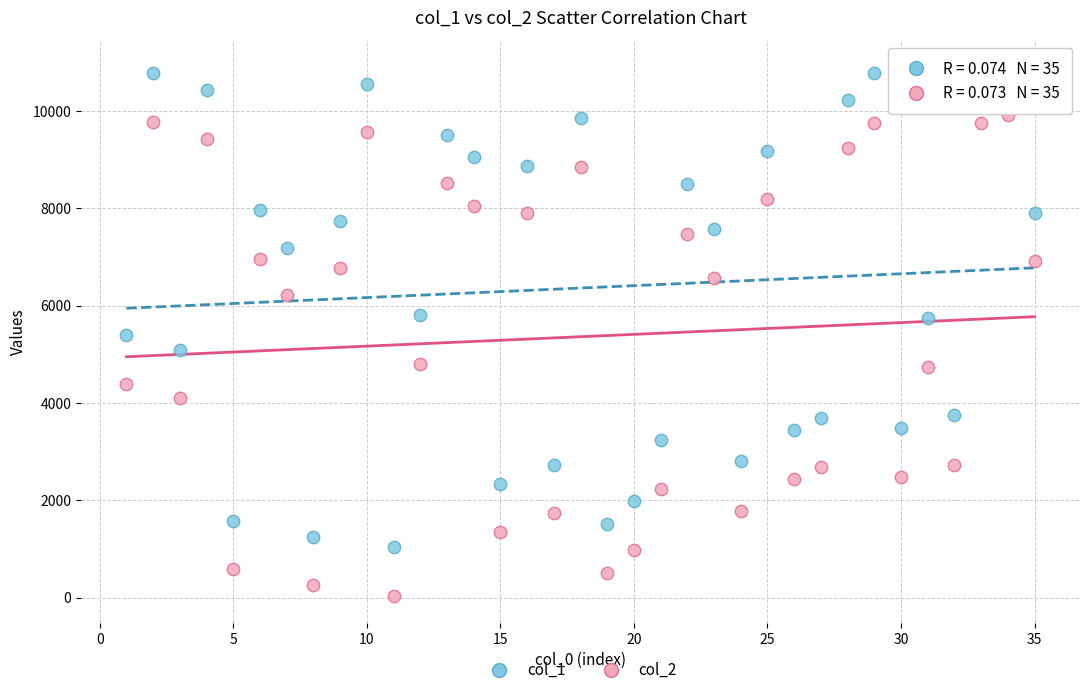

Which series reaches the minimum Y coordinate?

col_2